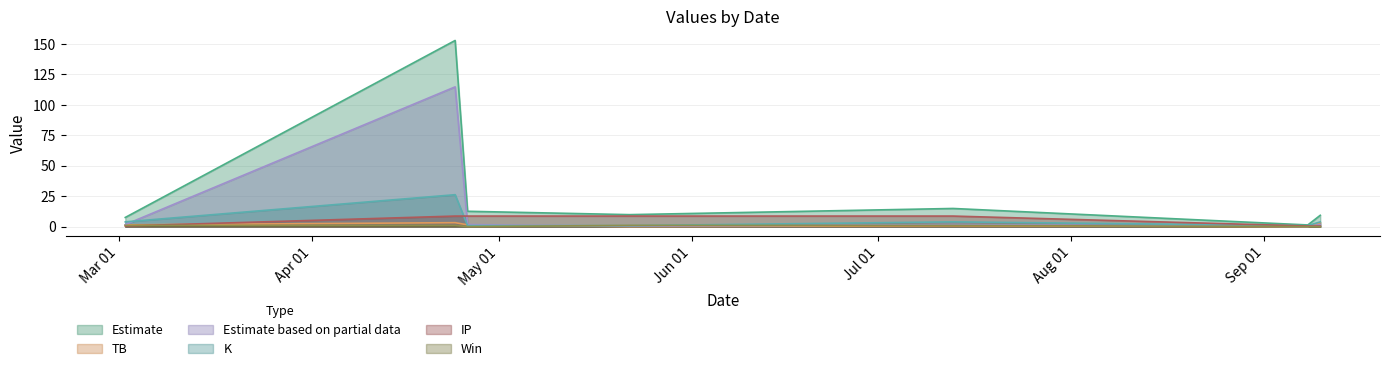

Where is the first local maximum for K?

2024-04-24